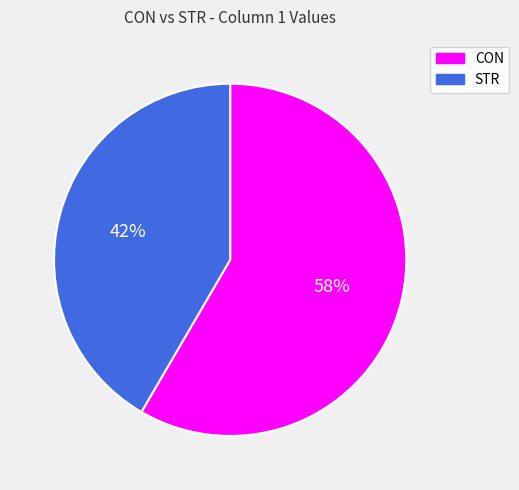

To the nearest percent, what portion does STR represent?

42%